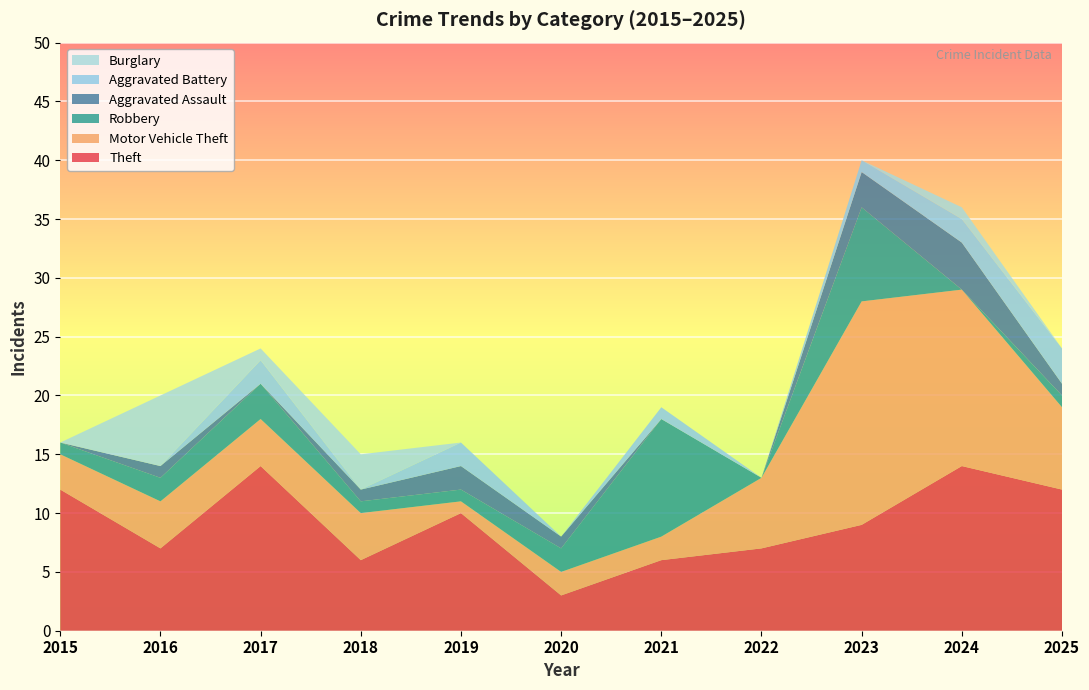

Reading right to left, what are all the values shown in this chart?

Theft: 2025=12	2024=14	2023=9	2022=7	2021=6	2020=3	2019=10	2018=6	2017=14	2016=7	2015=12
Motor Vehicle Theft: 2025=7	2024=15	2023=19	2022=6	2021=2	2020=2	2019=1	2018=4	2017=4	2016=4	2015=3
Robbery: 2025=1	2024=0	2023=8	2022=0	2021=10	2020=2	2019=1	2018=1	2017=3	2016=2	2015=1
Aggravated Assault: 2025=1	2024=4	2023=3	2022=0	2021=0	2020=1	2019=2	2018=1	2017=0	2016=1	2015=0
Aggravated Battery: 2025=3	2024=2	2023=1	2022=0	2021=1	2020=0	2019=2	2018=0	2017=2	2016=0	2015=0
Burglary: 2025=0	2024=1	2023=0	2022=0	2021=0	2020=0	2019=0	2018=3	2017=1	2016=6	2015=0